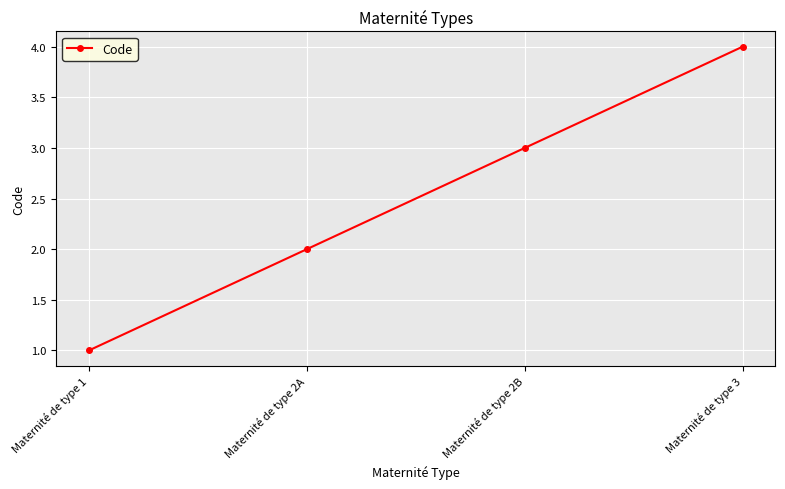

Reading right to left, what are all the values shown in this chart?

Maternité de type 3=4	Maternité de type 2B=3	Maternité de type 2A=2	Maternité de type 1=1